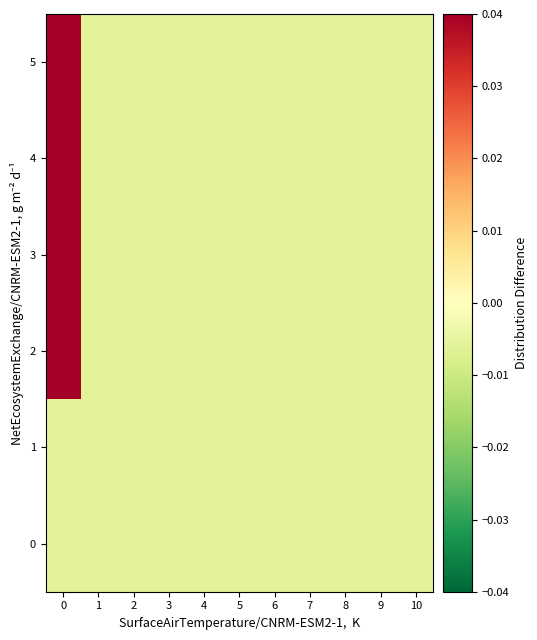

List the series in order of their peak value, lowest first.

0, 1, 2, 3, 4, 5